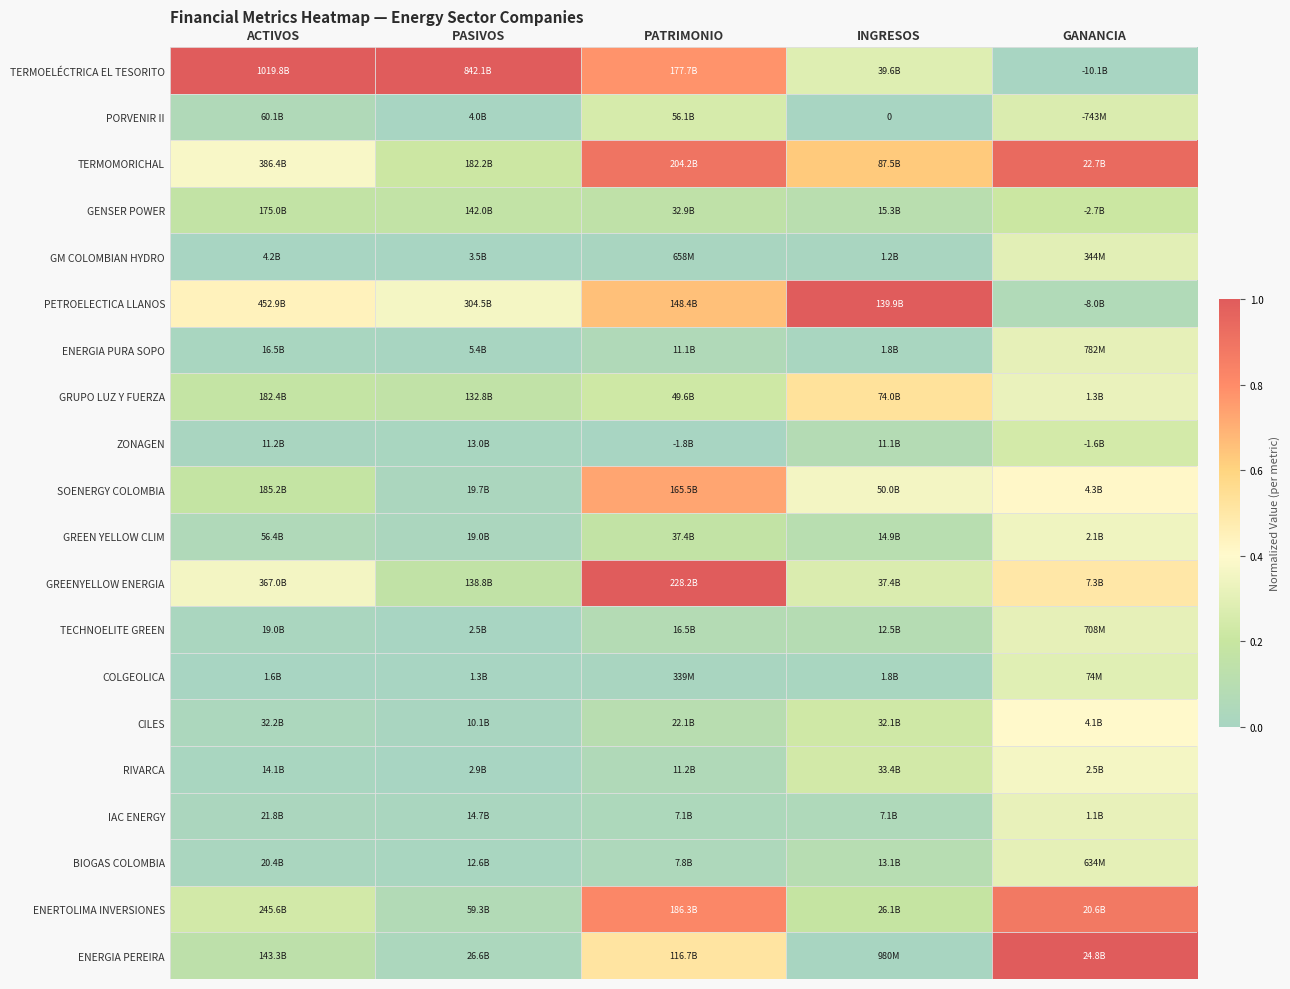

Is it true that ZONAGEN equals 0.1 at PATRIMONIO?

False